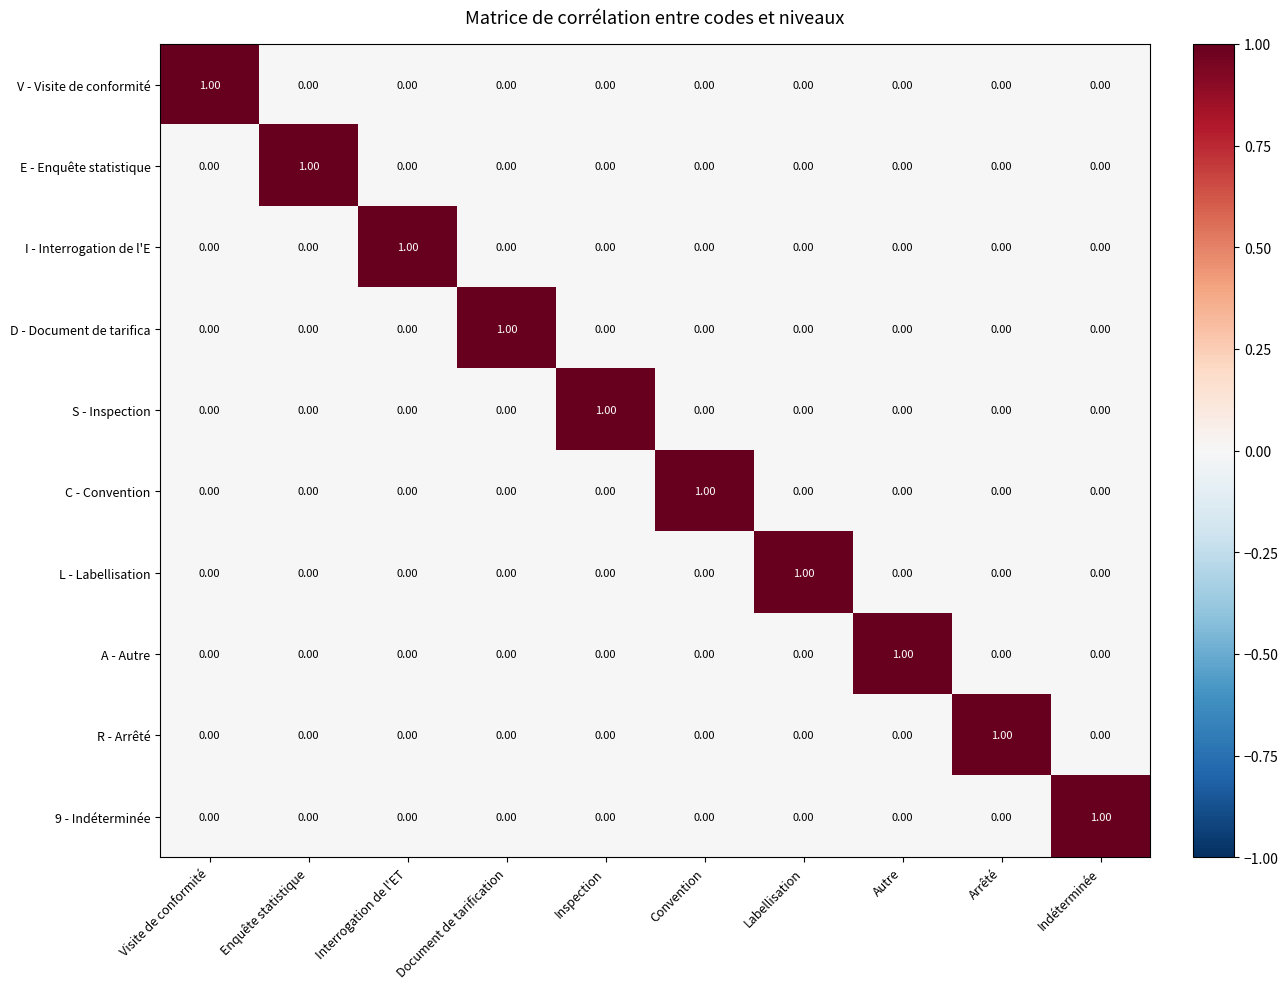

Which category has the highest value in the L - Labellisation series?

Labellisation